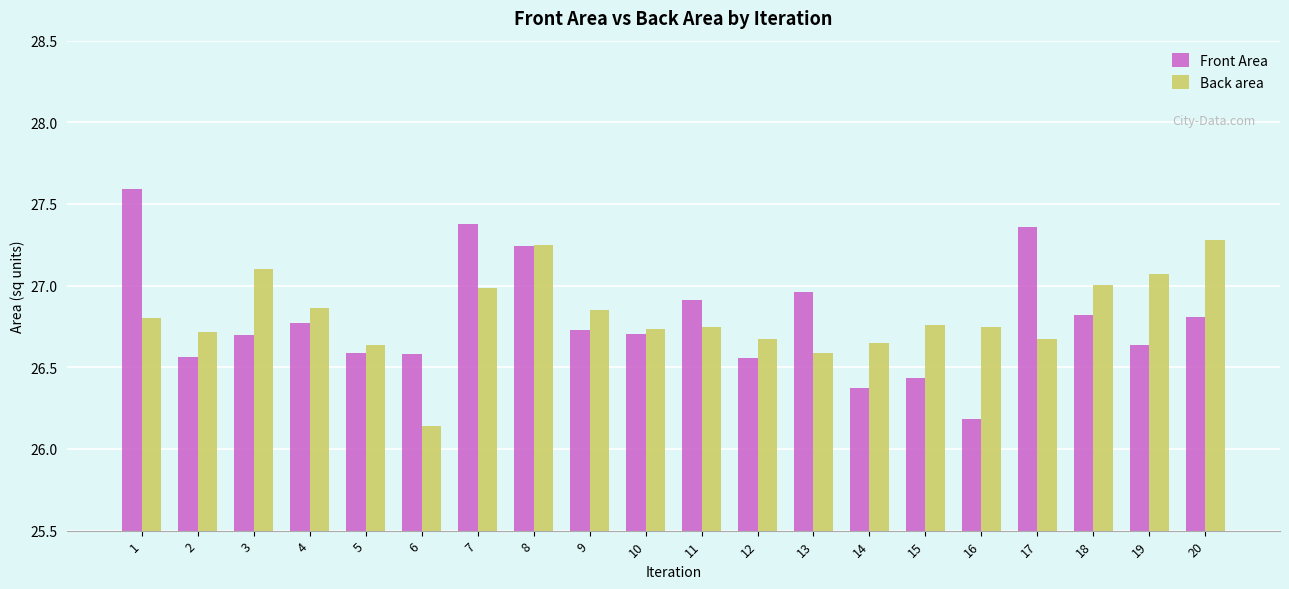

What is the difference between the maximum and minimum values in the Back area series?

1.1